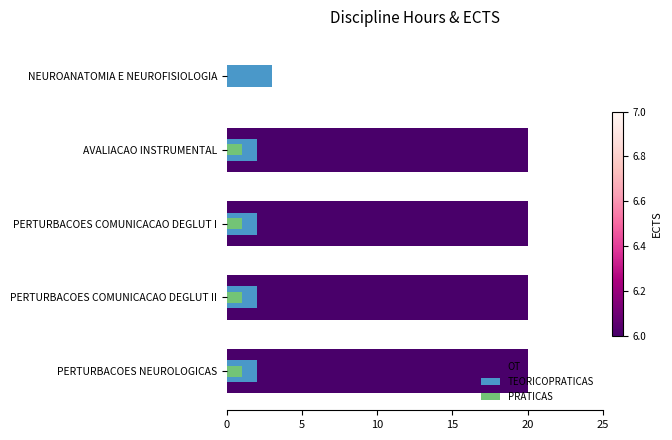

What is the value of the TEORICOPRATICAS bar at the 4th from the left?

2